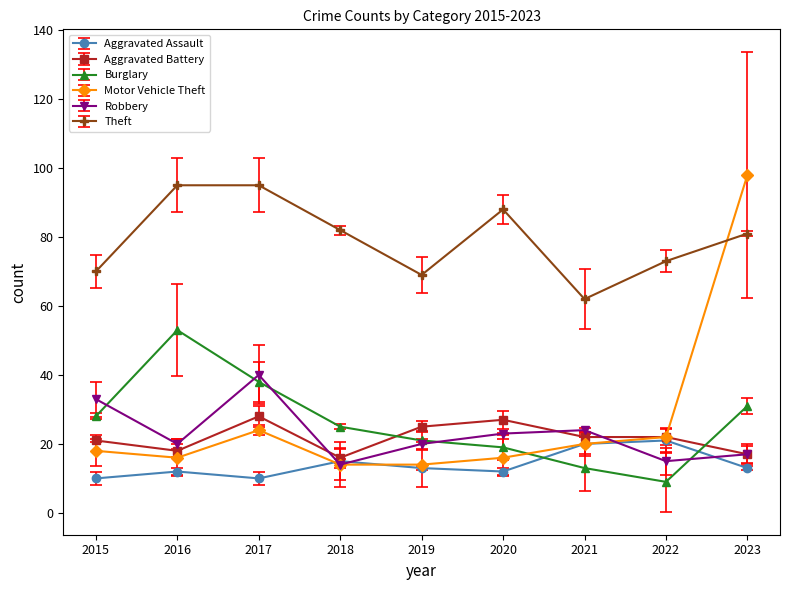

At which category does Aggravated Battery reach its first local valley?

2016